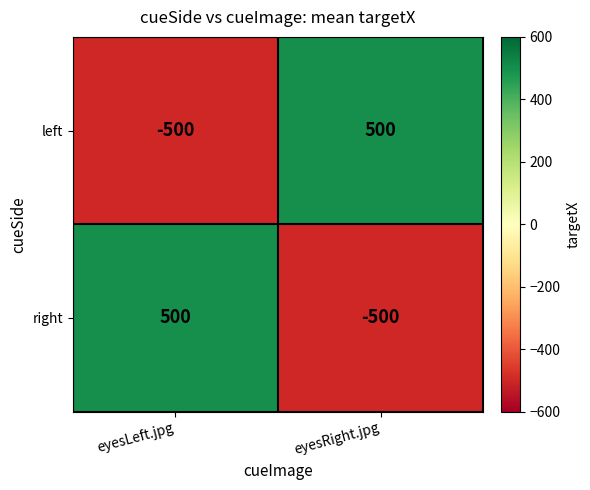

What is the minimum value shown in the chart?

-500